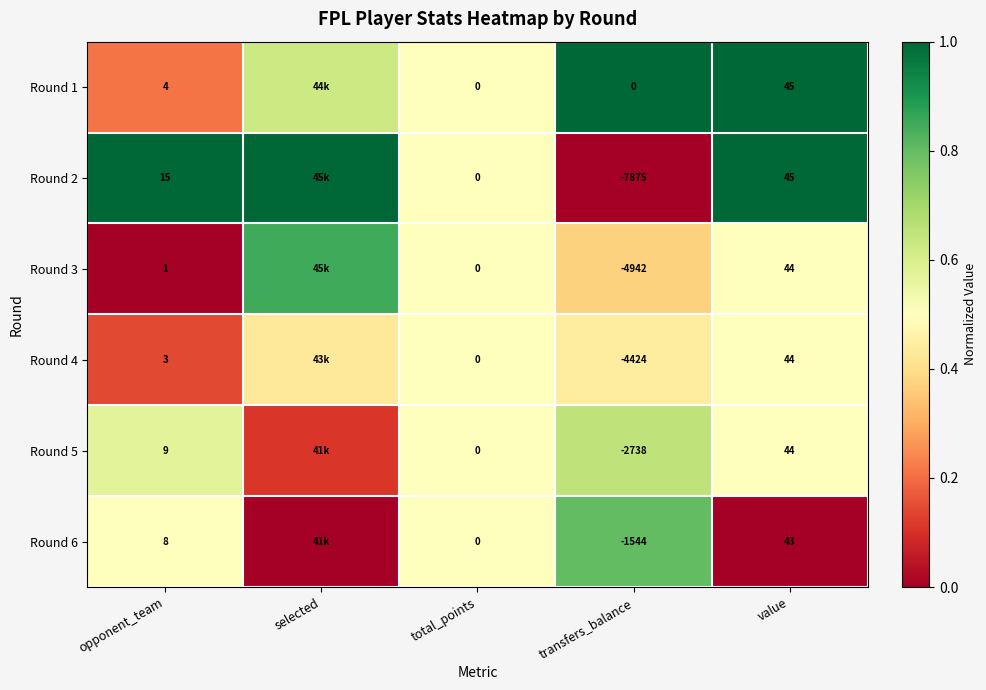

Between opponent_team and transfers_balance, which series saw the biggest shift?

Round 2